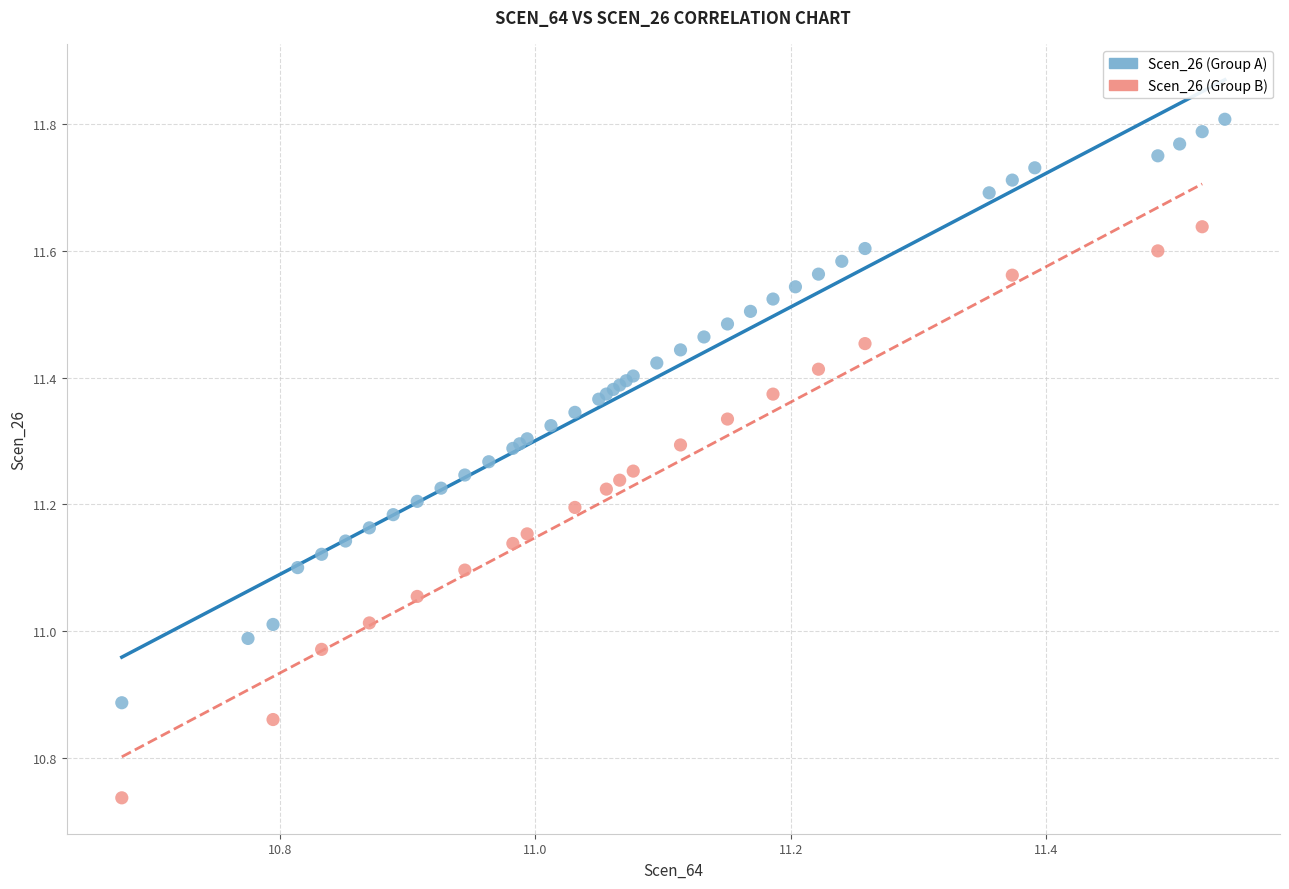

Which series contains the highest Y value?

Scen_26 (Group A)